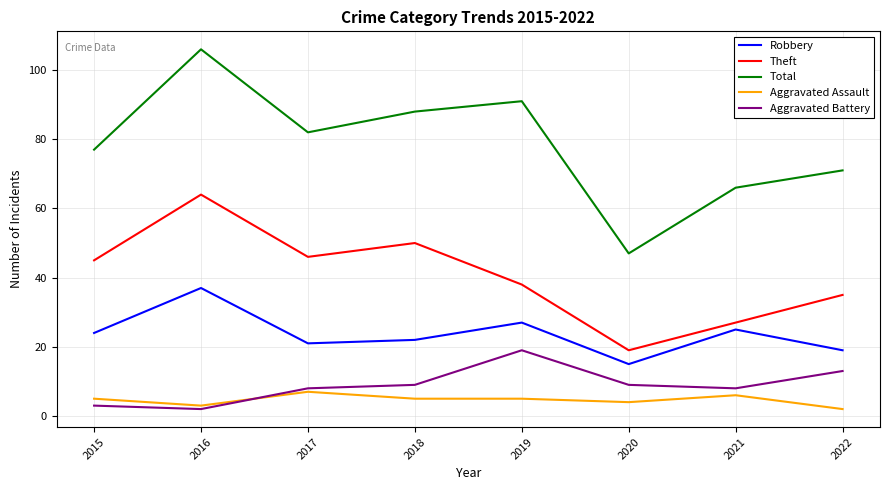

What is the minimum value for Robbery?

15